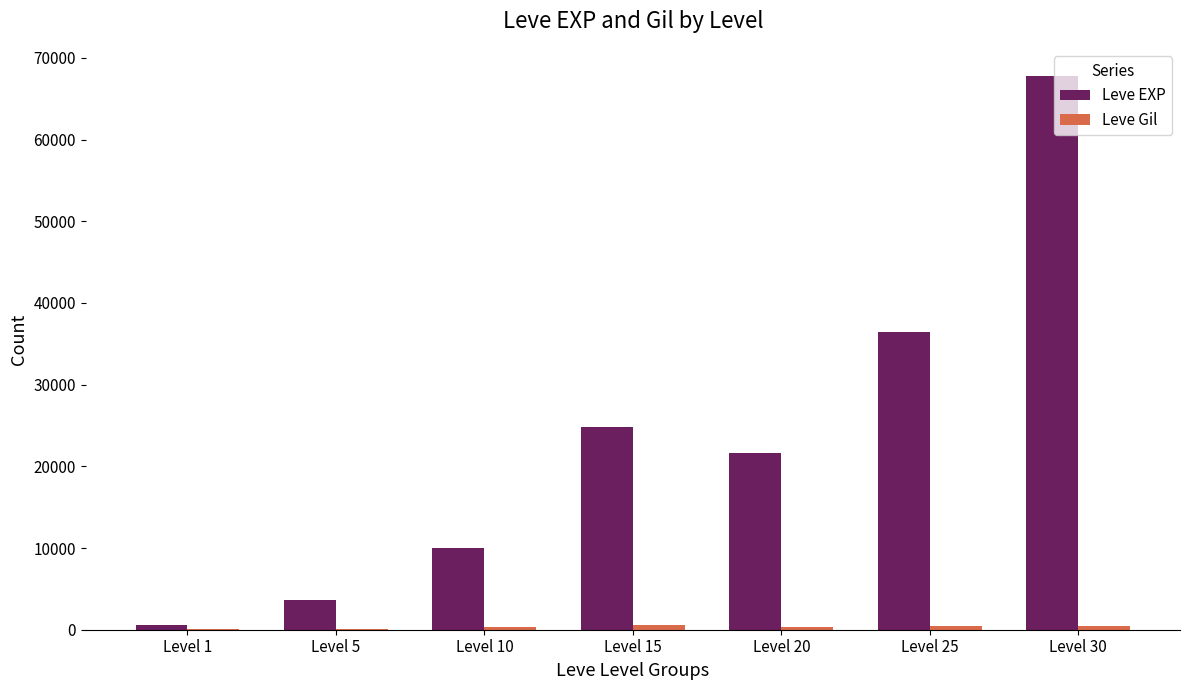

What is the sum of all Leve EXP values?

164730